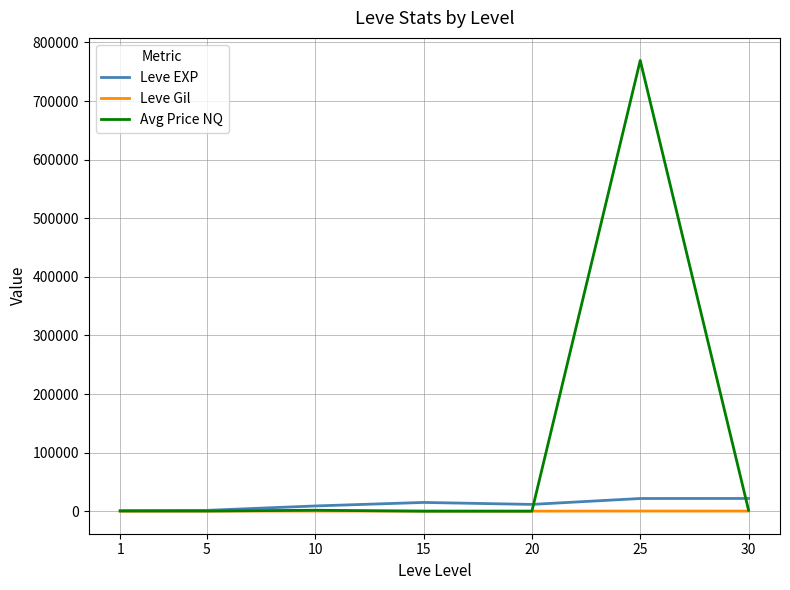

Which series has the widest spread of values?

Avg Price NQ